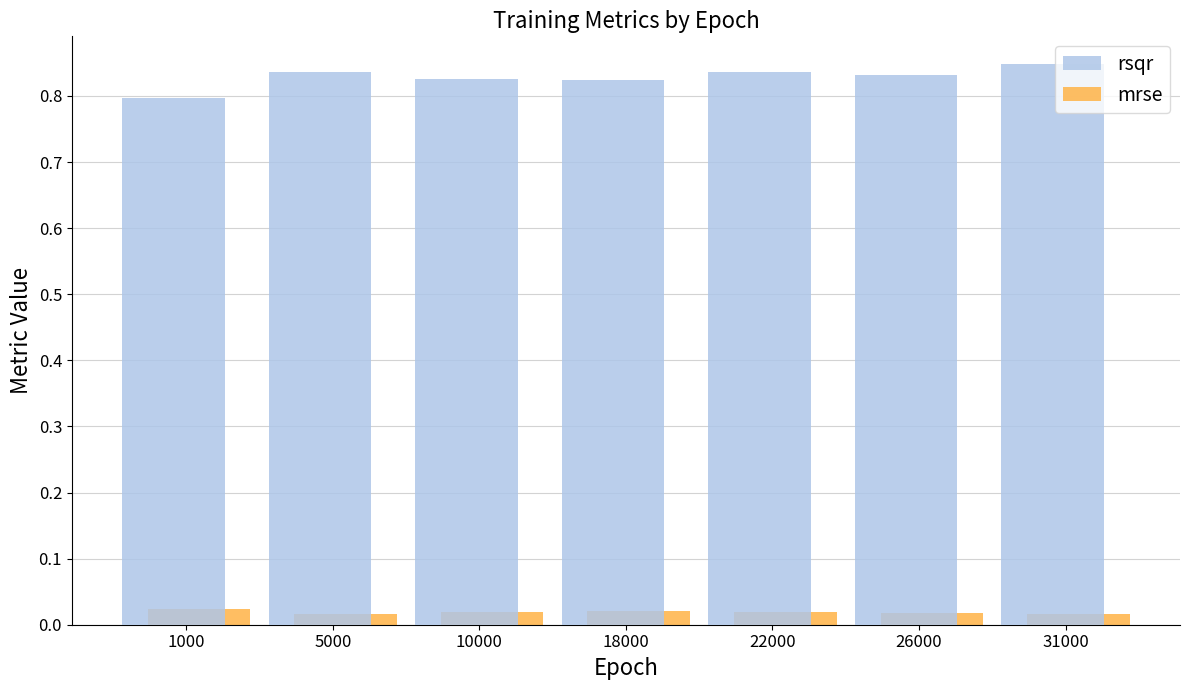

Which series has the largest total across all categories?

rsqr